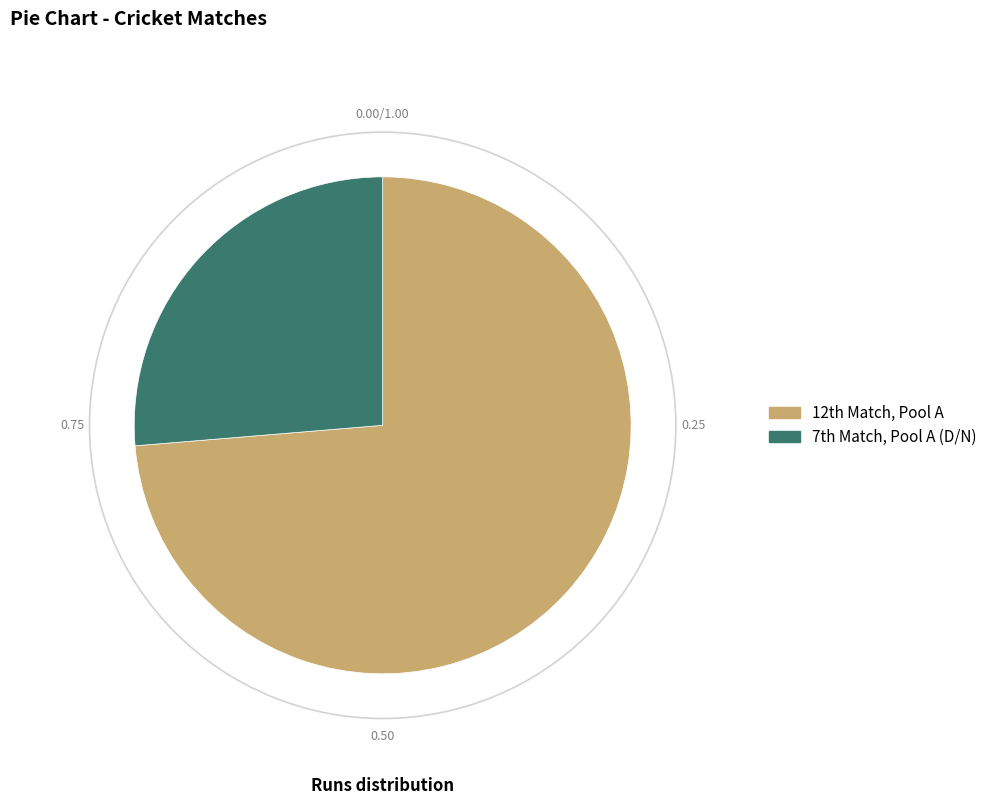

Is there any slice that represents more than half of the pie?

Yes